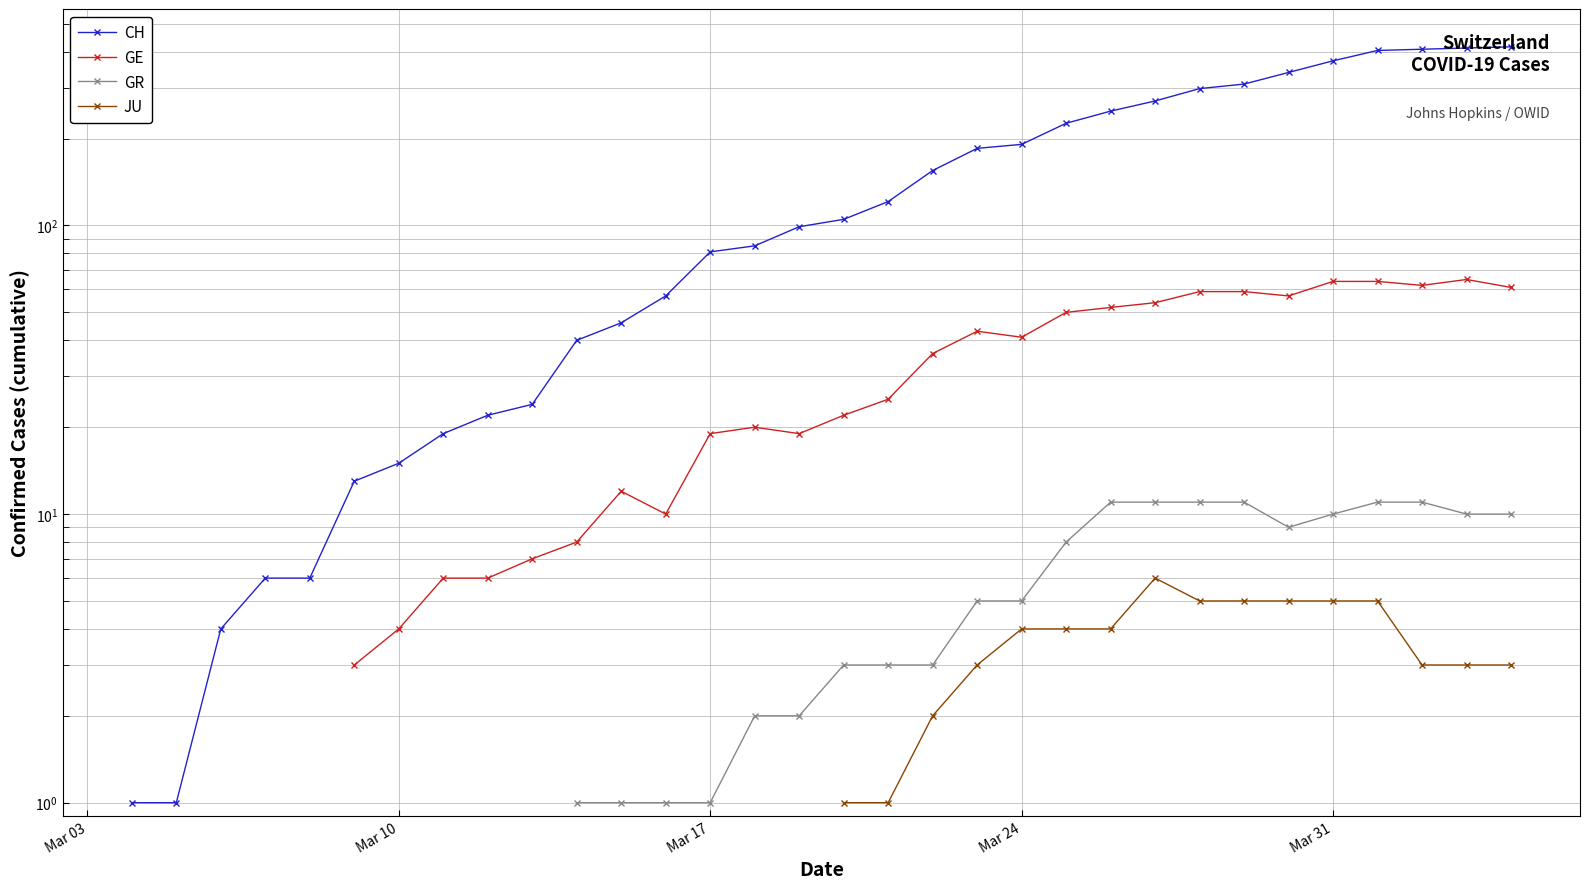

How many CH values are between 4 and 249?

21